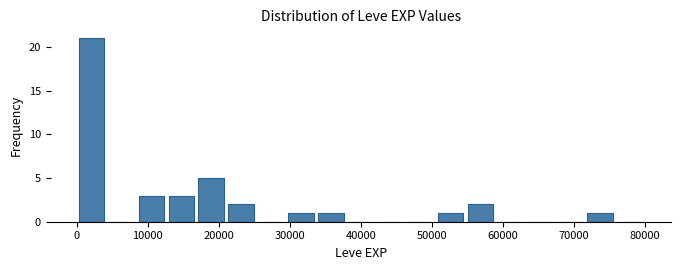

Reading left to right, list every bar in this chart as the range it spans on the x-axis followed by its height. Neither the bar edges nor the heights are printed on the chart, so give them approximately, as read against the axes.

0 to 4000: 21
4000 to 8000: 0
8000 to 13000: 3
13000 to 17000: 3
17000 to 21000: 5
21000 to 25000: 2
25000 to 29000: 0
29000 to 34000: 1
34000 to 38000: 1
38000 to 42000: 0
42000 to 46000: 0
46000 to 51000: 0
51000 to 55000: 1
55000 to 59000: 2
59000 to 63000: 0
63000 to 67000: 0
67000 to 72000: 0
72000 to 76000: 1
76000 to 80000: 0